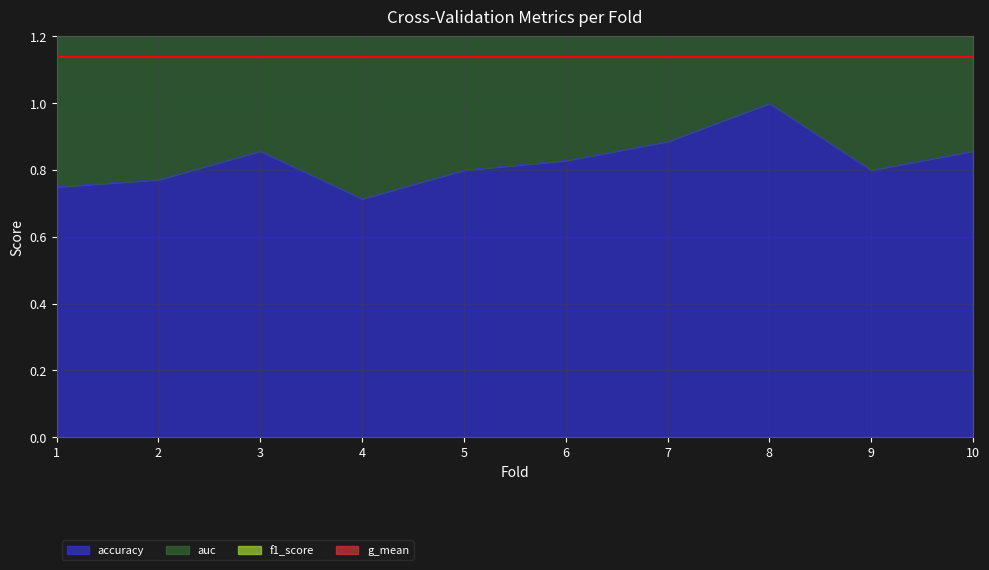

The accuracy series shows 1.0 at 8. True or false?

True